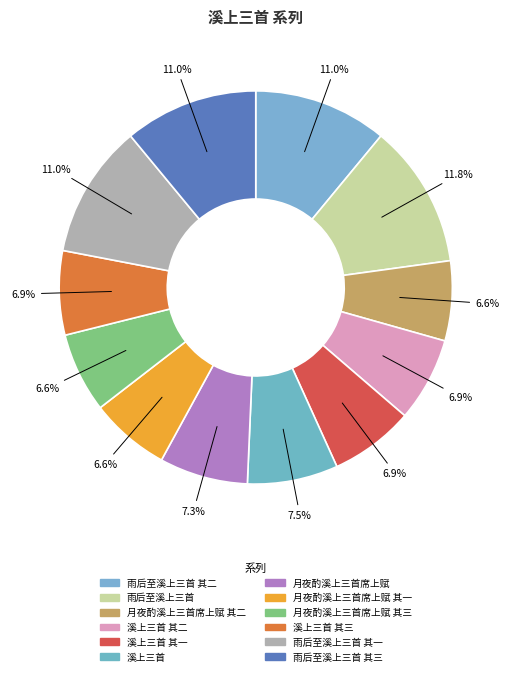

To the nearest percent, what is the difference between the largest and smallest slice percentages?

5%